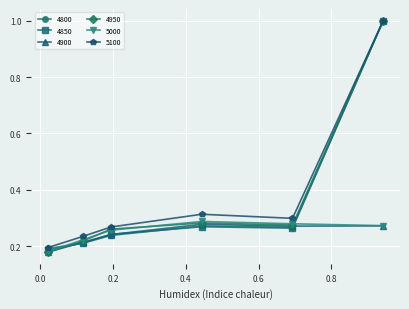

What is the highest value of the 4800 series?

1.0